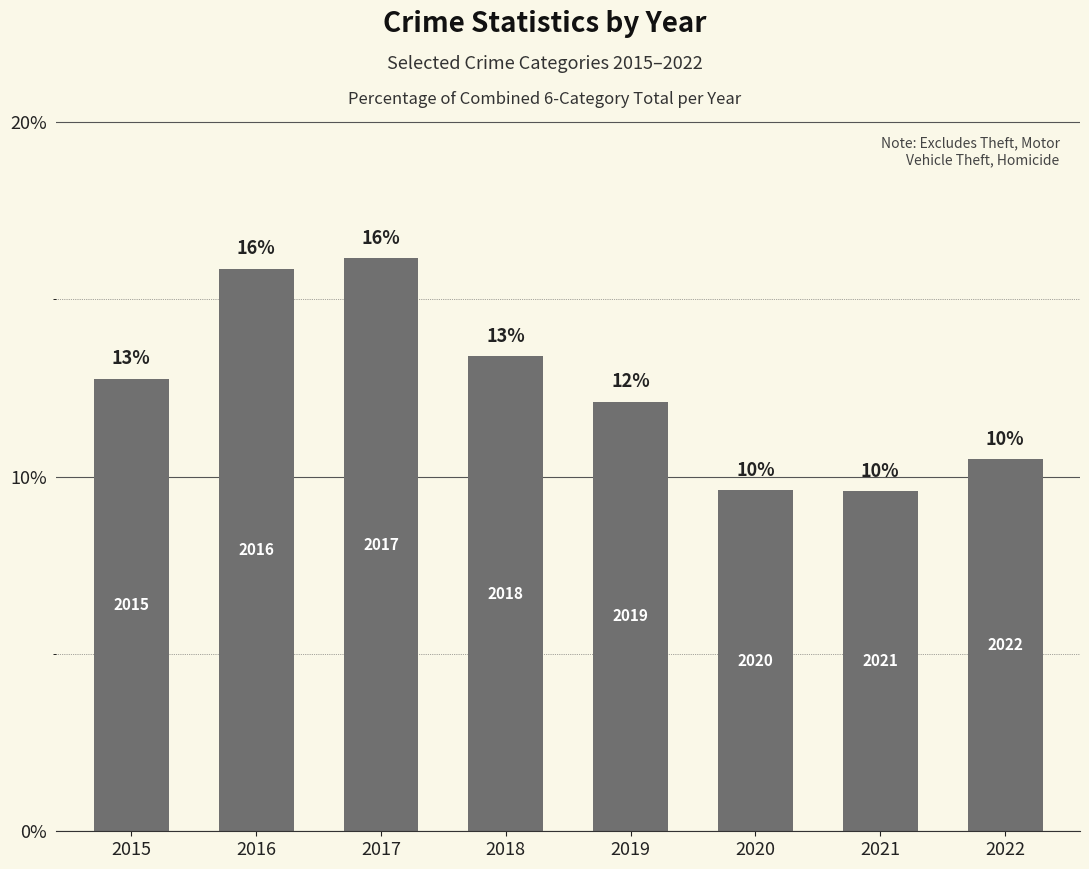

What is the ratio of the value at 2016 to the value at 2017?

1.0